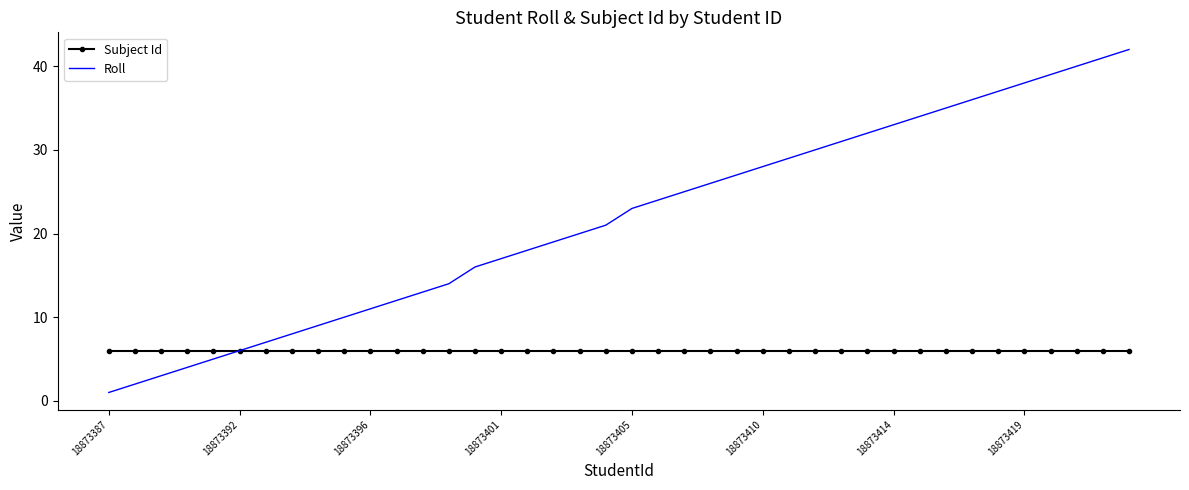

What is the average value of the Subject Id series?

6